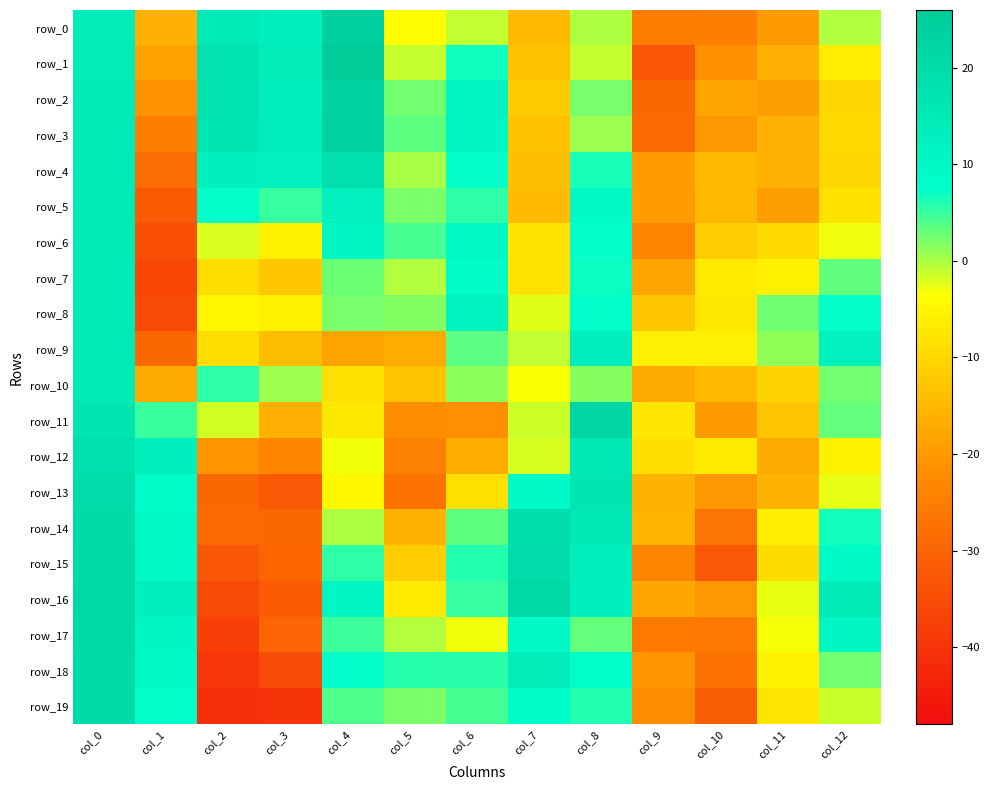

Reading left to right, what are all the values shown in this chart?

row_0: 13.9	-16.3	15.3	13.1	24.3	-3.8	-0.9	-14.5	-0.1	-25.1	-24.7	-19.5	-0.2
row_1: 14.2	-18.8	17.8	13.7	25.7	-1.1	6.9	-13.5	-1.1	-32.8	-21.2	-16.4	-6.4
row_2: 14.4	-21.1	17.6	12.9	22.5	2.4	11.5	-11.9	2.3	-29.2	-18.1	-19.2	-9.9
row_3: 14.5	-24.9	16.9	13.5	22.3	3.4	10.2	-13.5	0.7	-29.0	-20.3	-16.2	-9.5
row_4: 14.5	-28.4	12.8	12.2	18.9	0.2	7.3	-13.9	6.4	-19.3	-14.8	-16.1	-10.1
row_5: 14.5	-32.2	7.8	5.1	12.5	2.1	5.6	-14.5	9.6	-19.3	-15.0	-19.2	-8.2
row_6: 14.6	-34.6	-1.9	-5.8	10.4	4.4	9.8	-8.1	7.2	-23.9	-11.8	-9.3	-3.0
row_7: 14.6	-36.2	-9.0	-12.5	2.8	-0.3	8.4	-8.1	7.1	-18.1	-7.0	-5.8	3.2
row_8: 15.0	-35.3	-4.9	-6.0	2.3	1.8	12.0	-2.2	8.2	-12.5	-7.3	2.7	7.4
row_9: 15.3	-29.6	-8.9	-14.1	-18.1	-17.0	3.5	-1.0	13.1	-6.1	-6.2	1.1	12.4
row_10: 15.3	-17.2	5.6	0.7	-8.4	-13.2	1.3	-3.4	1.7	-17.3	-14.7	-10.8	2.6
row_11: 16.7	5.0	-1.7	-16.2	-7.3	-21.9	-21.4	-1.3	22.1	-7.6	-19.6	-13.1	3.0
row_12: 18.5	12.8	-20.9	-23.5	-3.2	-24.3	-17.1	-1.9	15.6	-8.7	-6.7	-17.3	-6.0
row_13: 19.5	8.3	-29.6	-32.7	-4.9	-27.1	-8.5	9.2	16.4	-15.7	-20.3	-15.7	-2.6
row_14: 20.4	9.6	-29.1	-29.4	-0.1	-15.6	3.3	19.3	15.6	-15.6	-27.0	-6.3	6.7
row_15: 20.8	9.5	-32.9	-29.8	5.5	-11.6	6.0	19.4	13.2	-23.7	-32.7	-9.2	9.0
row_16: 20.8	12.6	-35.5	-32.0	10.5	-6.9	5.1	20.8	12.7	-17.9	-20.1	-2.7	15.1
row_17: 20.6	10.6	-37.7	-29.9	4.8	-0.3	-3.2	9.4	3.1	-25.7	-25.9	-3.2	10.0
row_18: 20.4	9.0	-39.4	-35.2	8.0	5.8	5.6	13.7	7.7	-20.5	-27.3	-5.5	2.5
row_19: 20.3	7.8	-40.8	-40.1	4.0	2.1	4.3	8.5	6.0	-22.2	-31.1	-7.8	-1.3